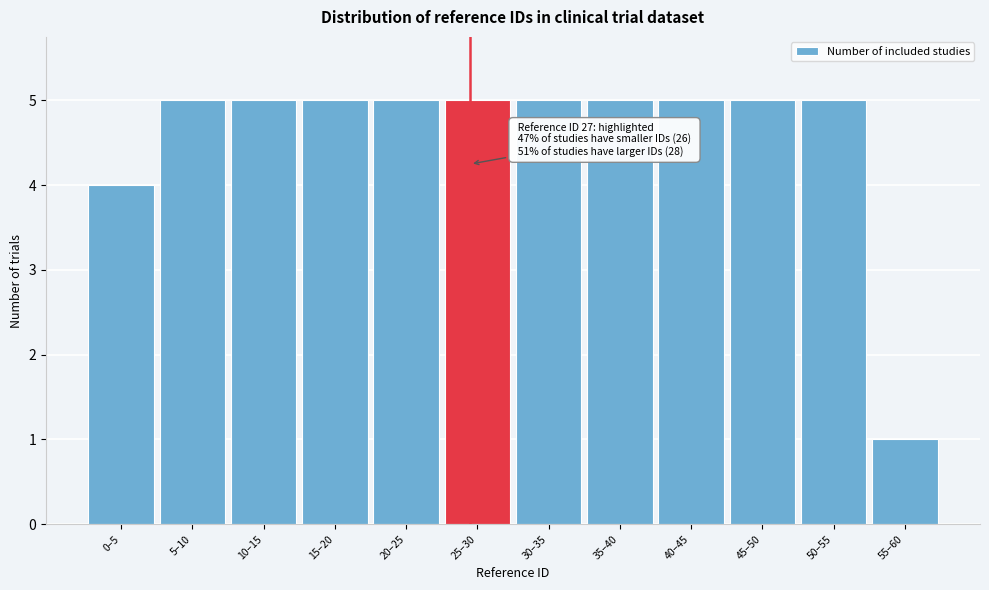

Reading left to right, transcribe all the data shown in this chart.

0–5=4	5–10=5	10–15=5	15–20=5	20–25=5	25–30=5	30–35=5	35–40=5	40–45=5	45–50=5	50–55=5	55–60=1